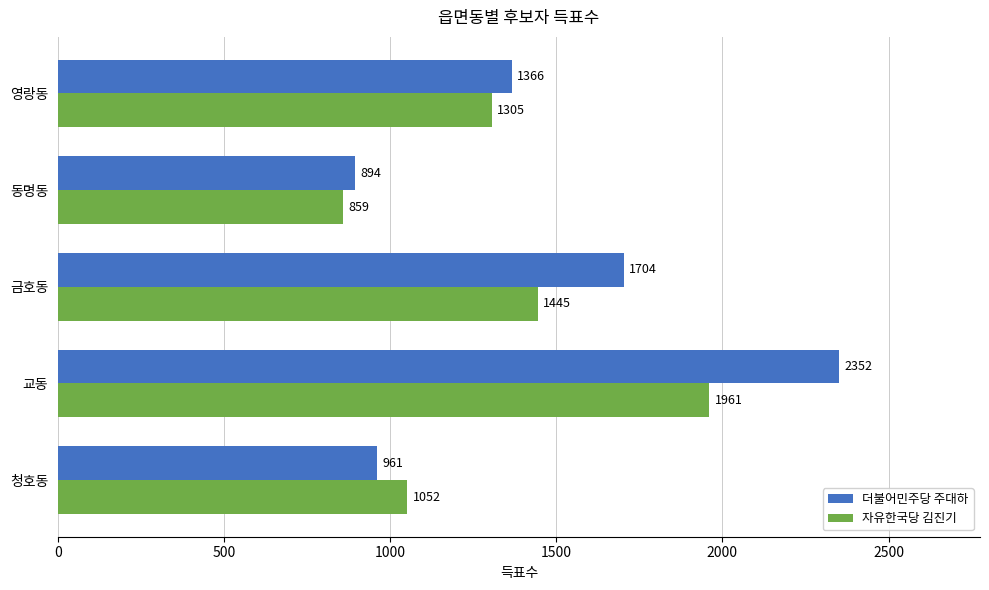

The value of 더불어민주당 주대하 at 청호동 is 451. True or false?

False